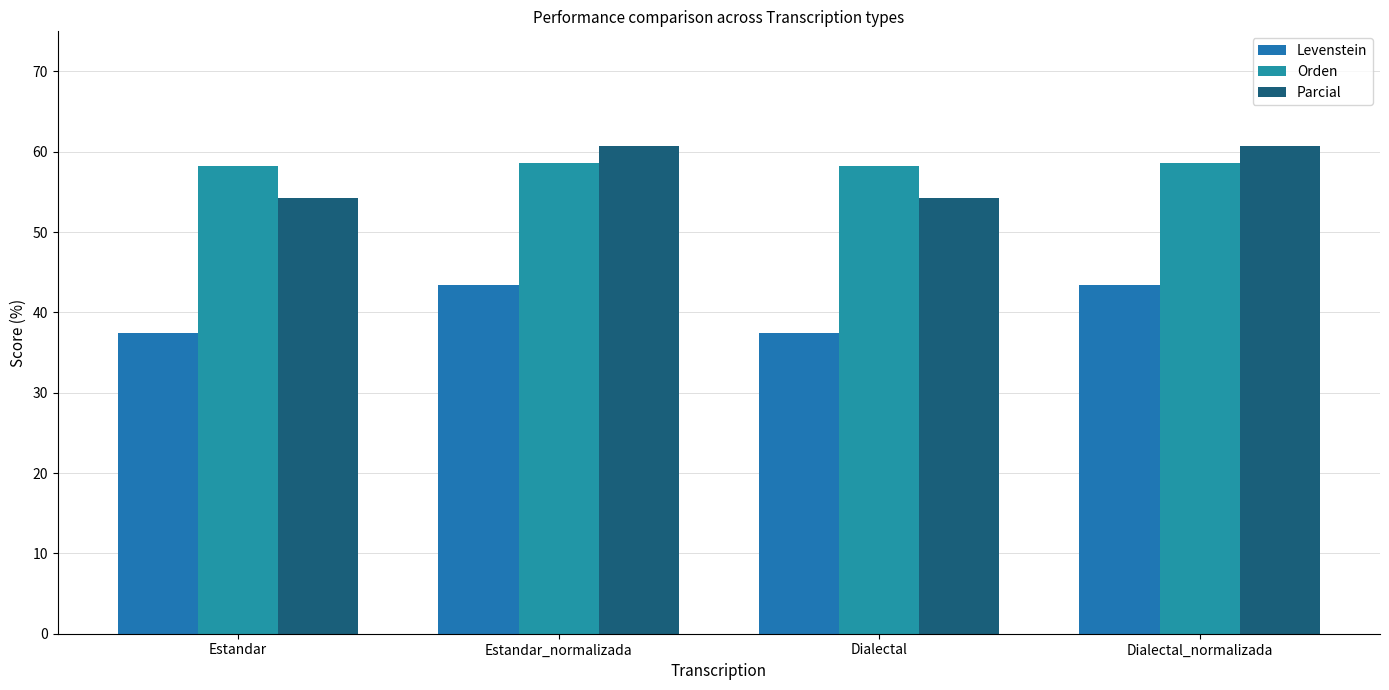

Rank the series by their maximum value, from highest to lowest.

Parcial, Orden, Levenstein